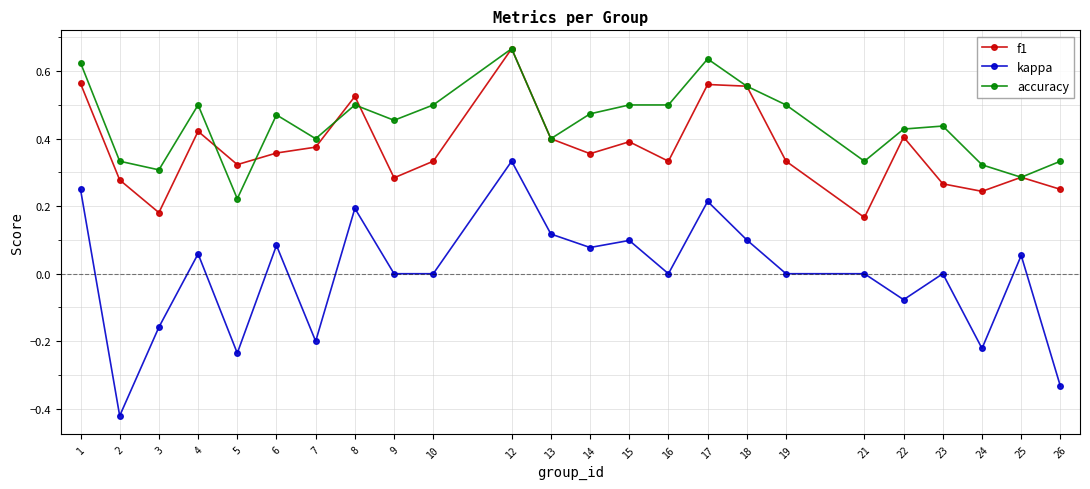

True or false: kappa and accuracy intersect in this chart.

False